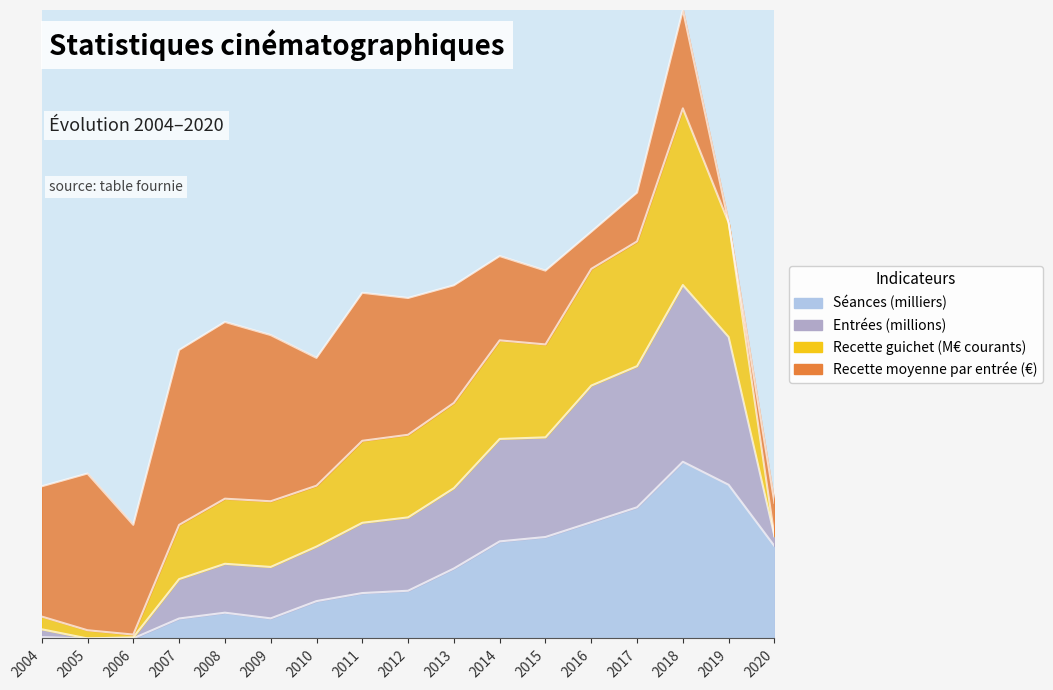

What is the value of the Séances (milliers) point at the 5th from the left?

0.1